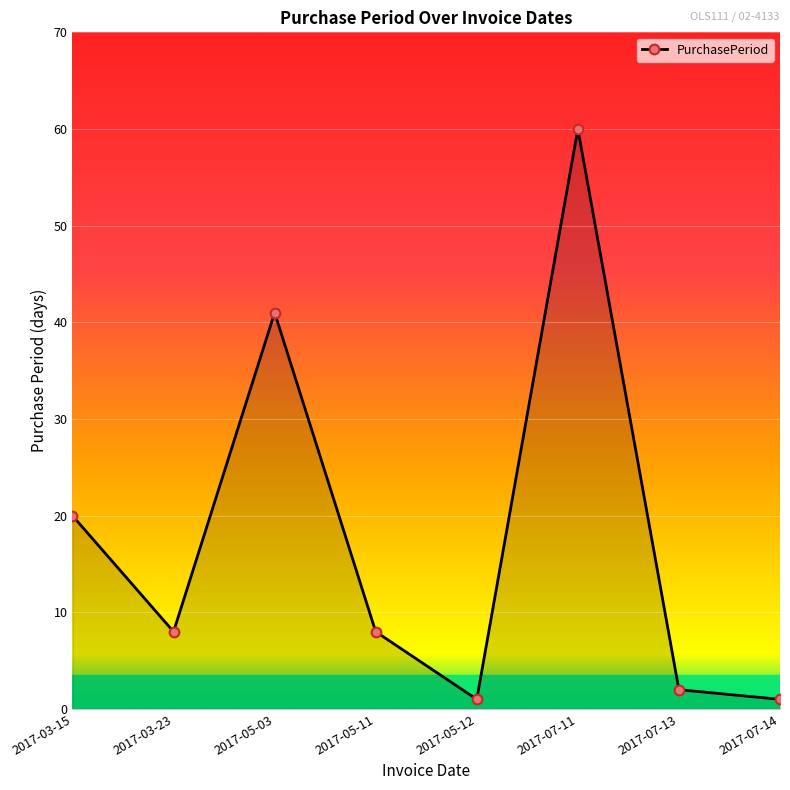

Count the number of data series in this chart.

1